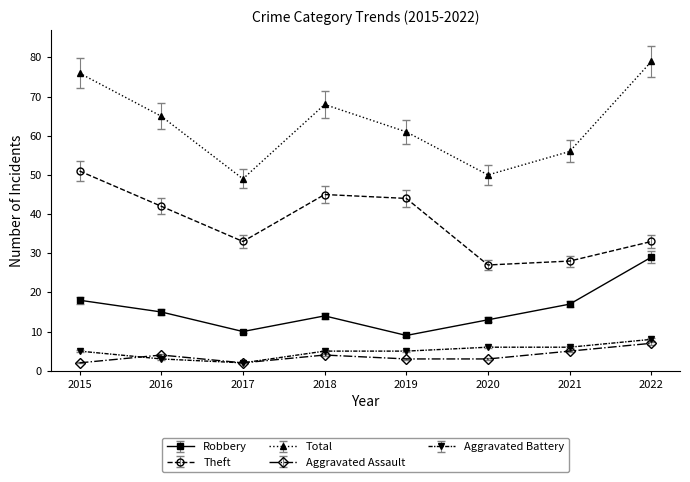

List the series in order of their peak value, highest first.

Total, Theft, Robbery, Aggravated Battery, Aggravated Assault